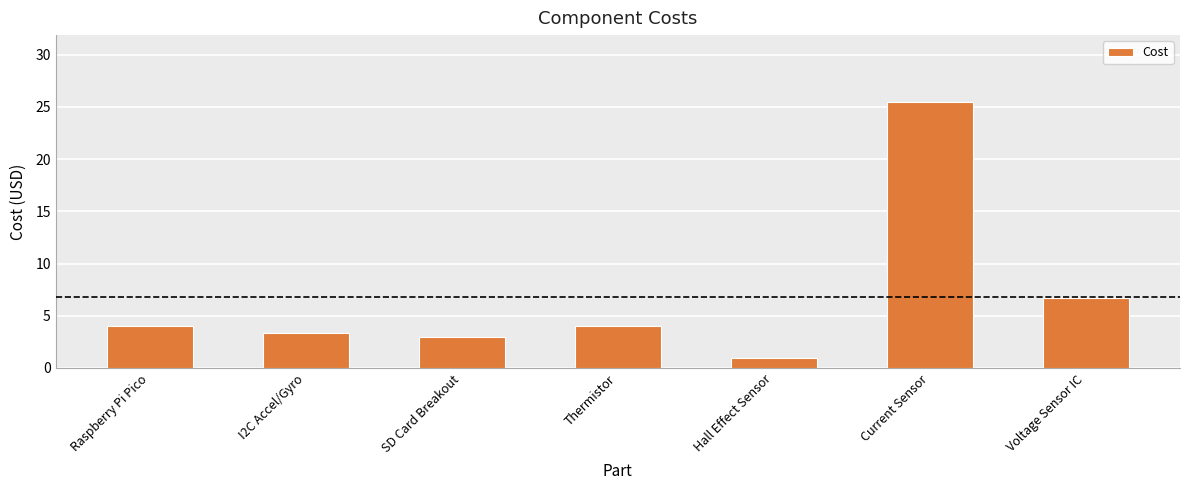

How many values are below 4?

3